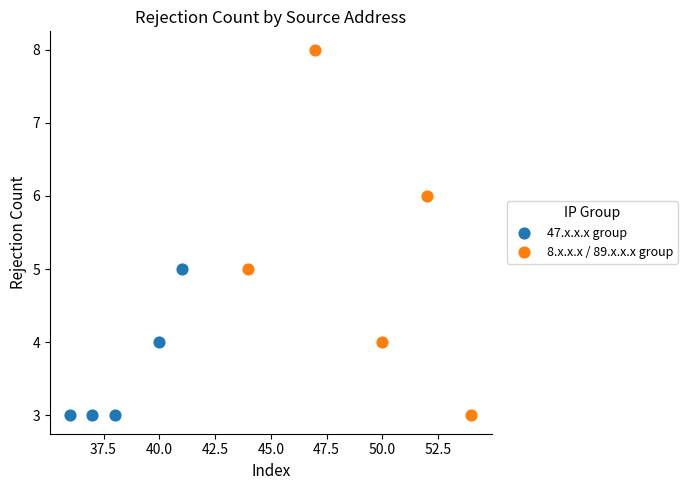

Which series has the largest Y range (max minus min)?

8.x.x.x / 89.x.x.x group